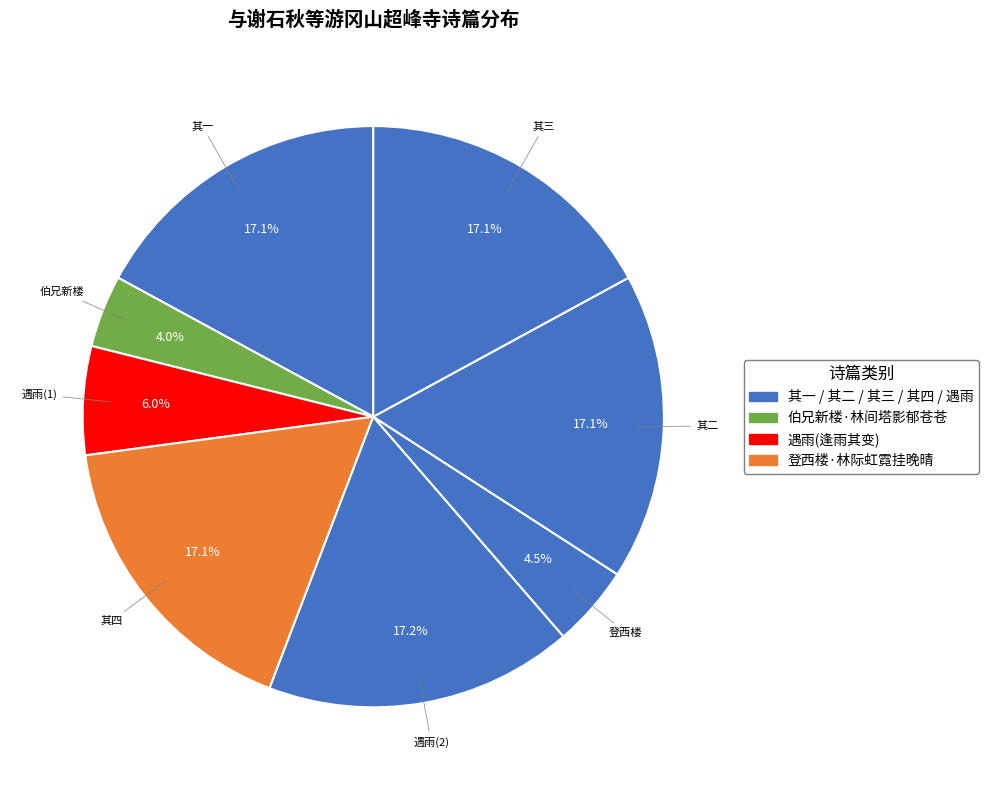

How many segments does this pie chart have?

8